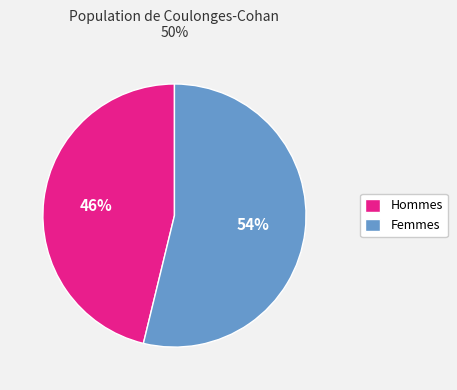

Rank the categories by value from highest to lowest.

Femmes, Hommes